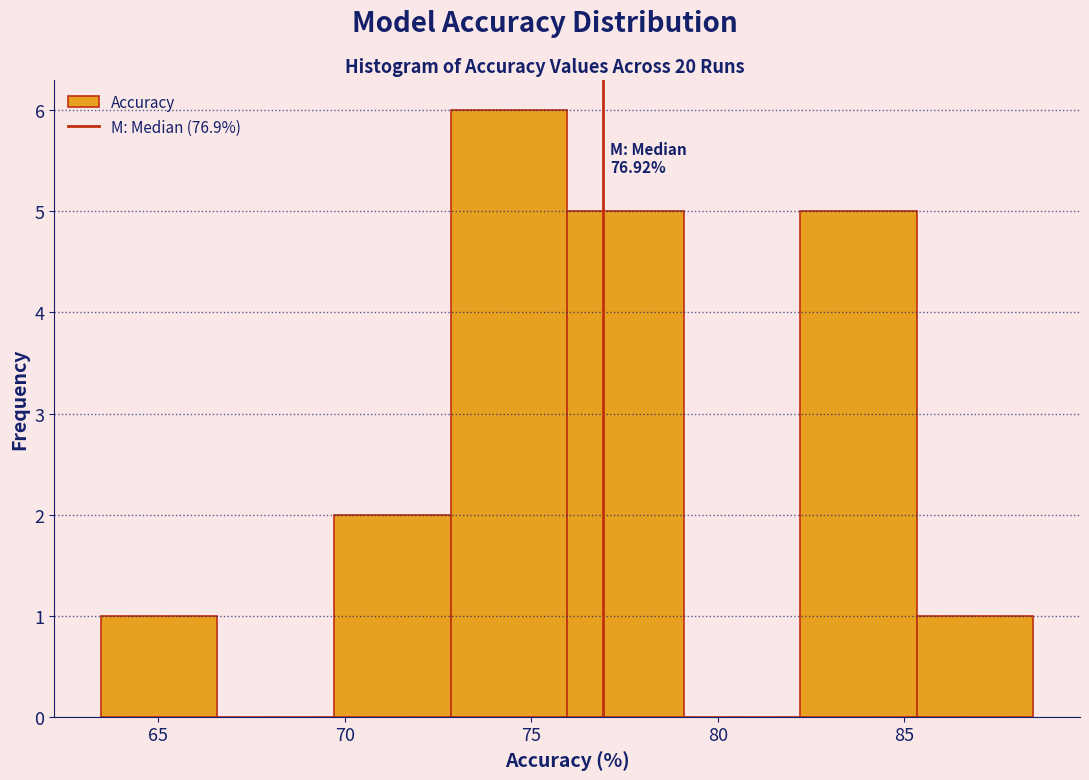

Which range on the x-axis has the tallest bar?

73.0 to 76.0